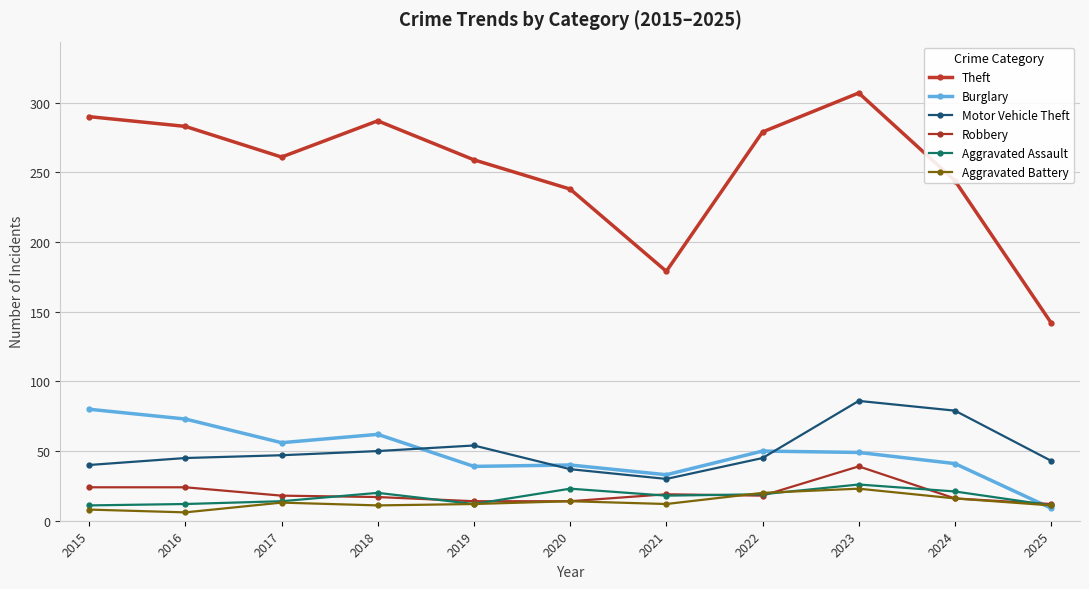

What are all the series names shown in the legend?

Theft, Burglary, Motor Vehicle Theft, Robbery, Aggravated Assault, Aggravated Battery